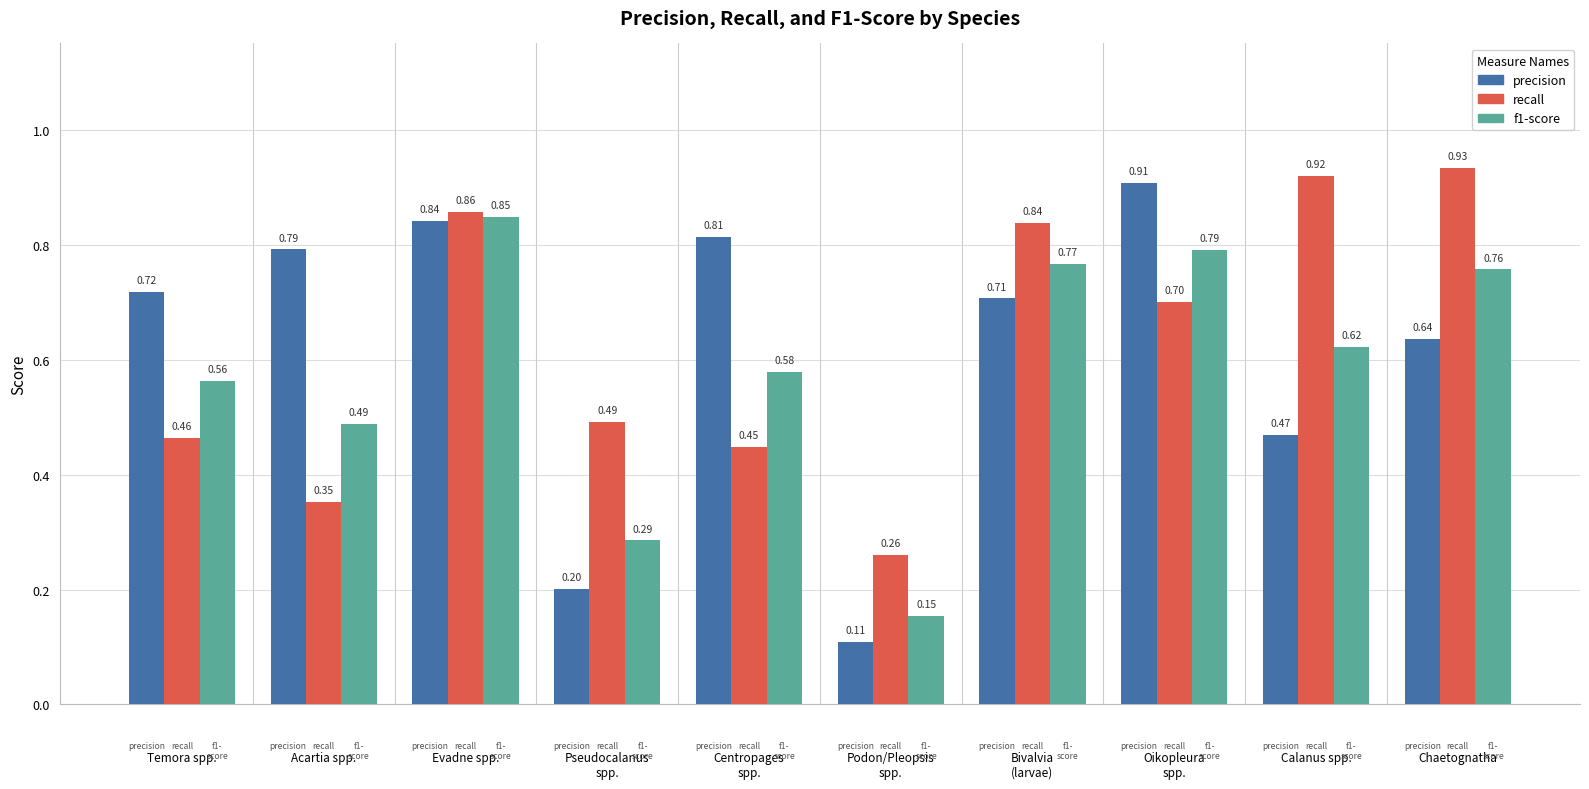

How many bars are there in total?

30